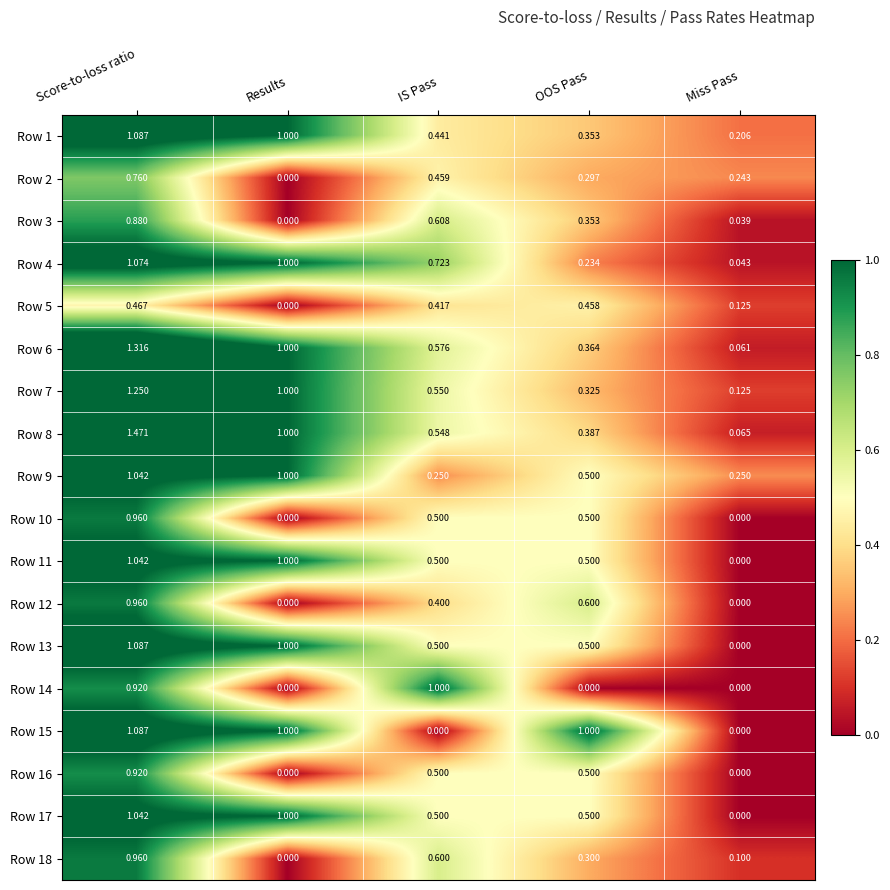

At which category is the sum across all series the highest?

Score-to-loss ratio